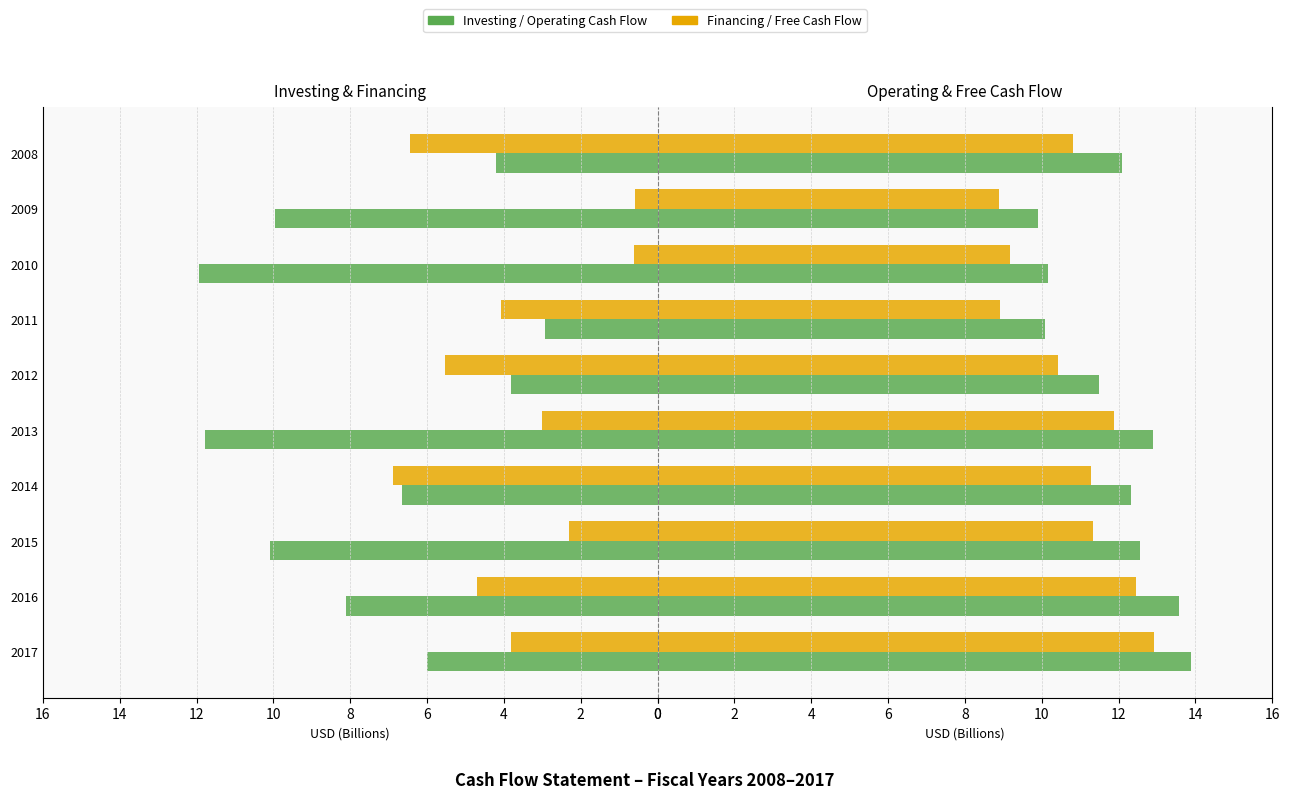

Count the number of data series in this chart.

4